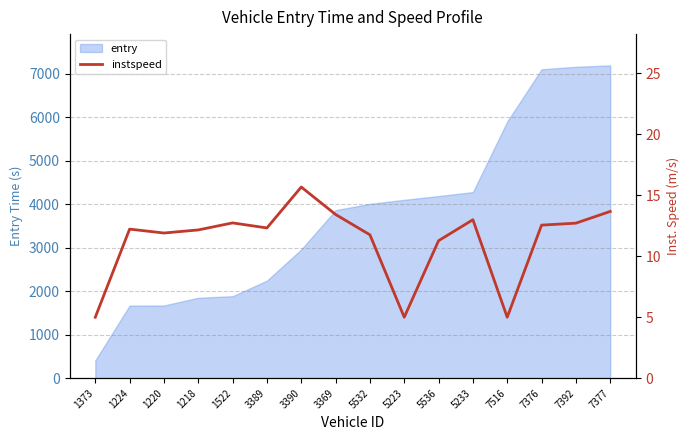

At which category does the data reach its first local valley?

1220